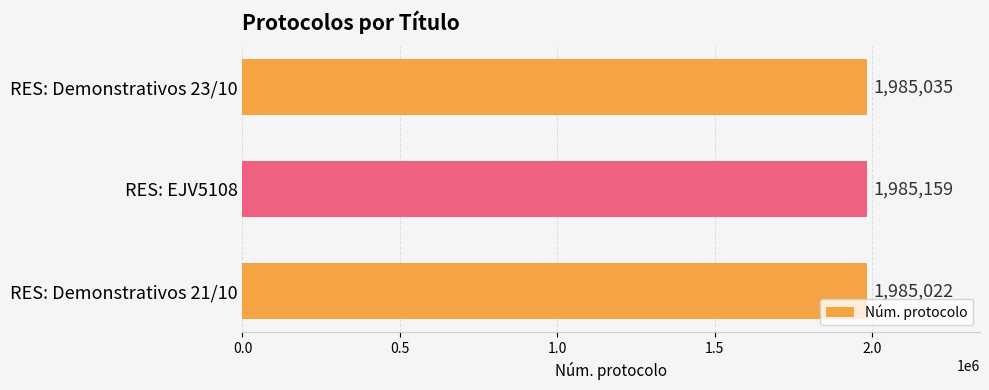

Reading bottom to top, transcribe all the data shown in this chart.

RES: Demonstrativos 21/10=1985022	RES: EJV5108=1985159	RES: Demonstrativos 23/10=1985035